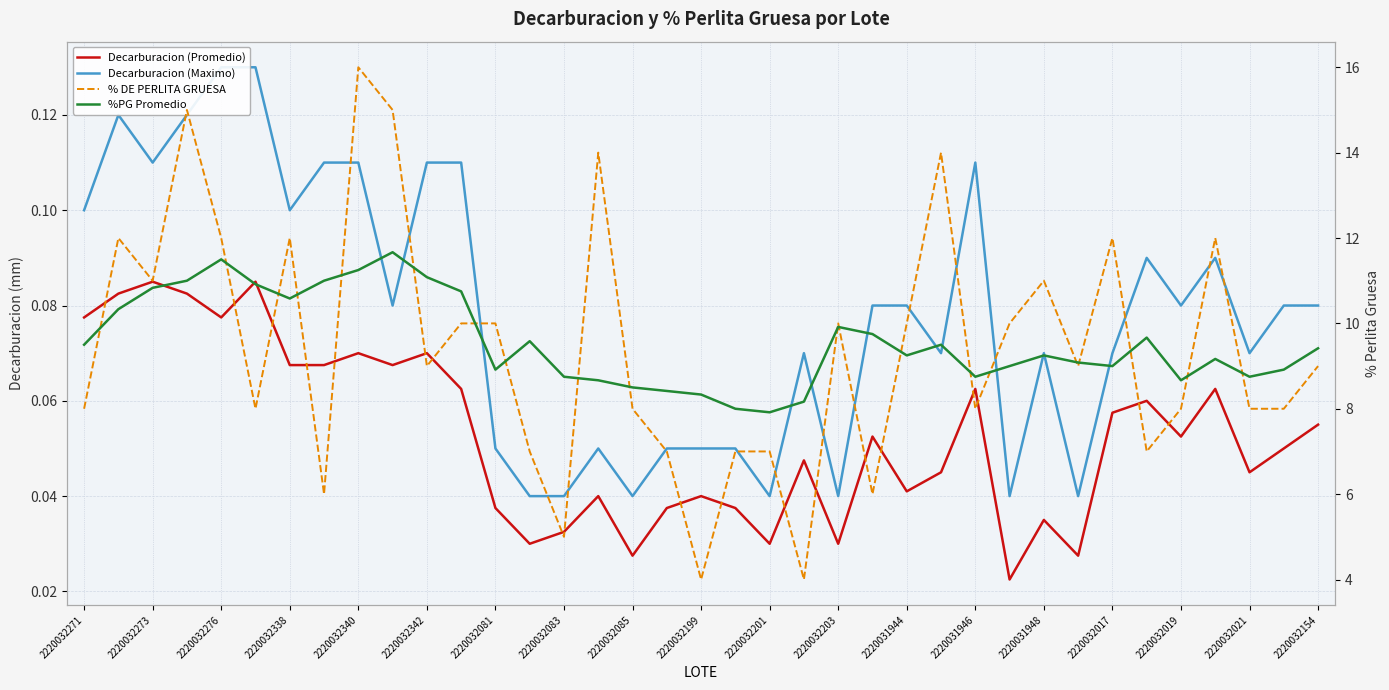

What is the maximum value shown in the chart?

16.0